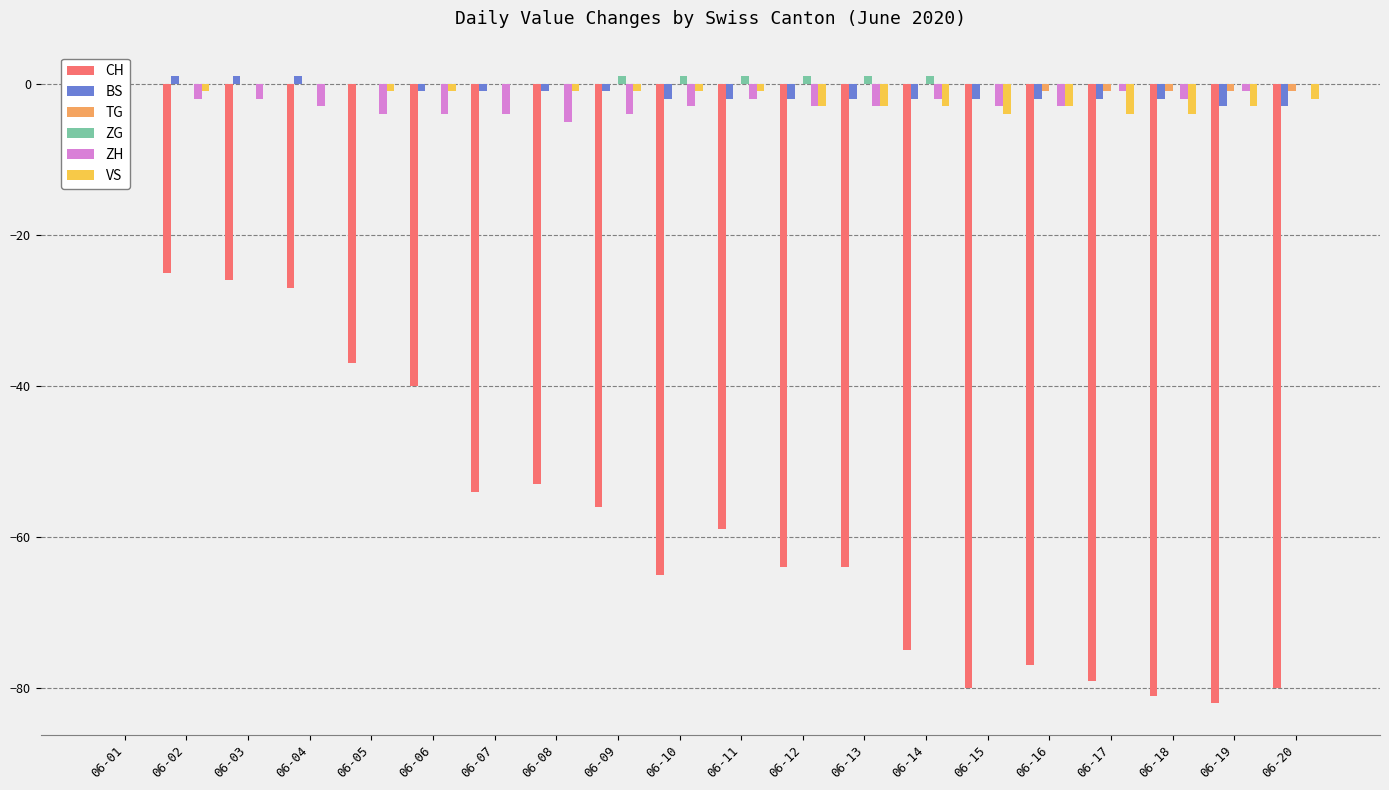

At 06-06, list the series in order from largest to smallest.

TG, ZG, BS, VS, ZH, CH